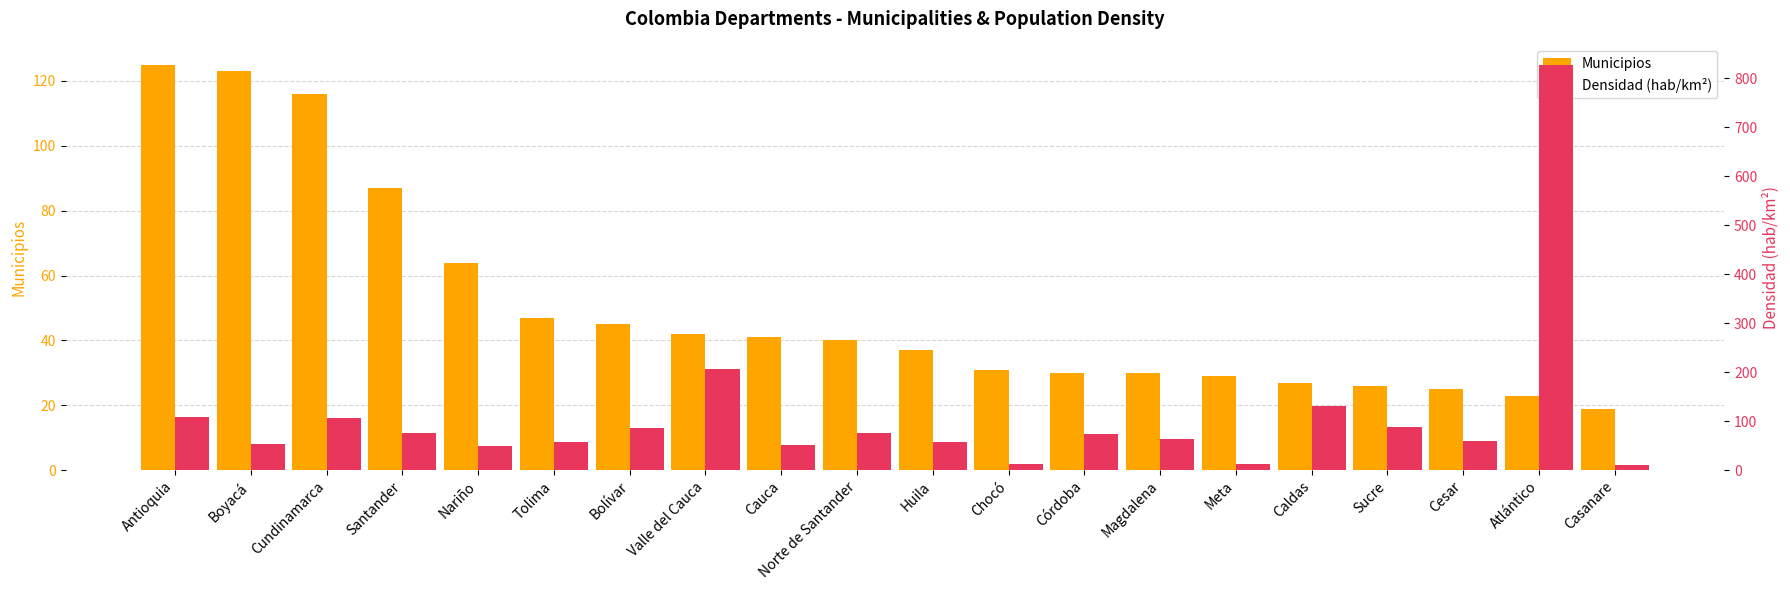

How many bars are there in each group?

2